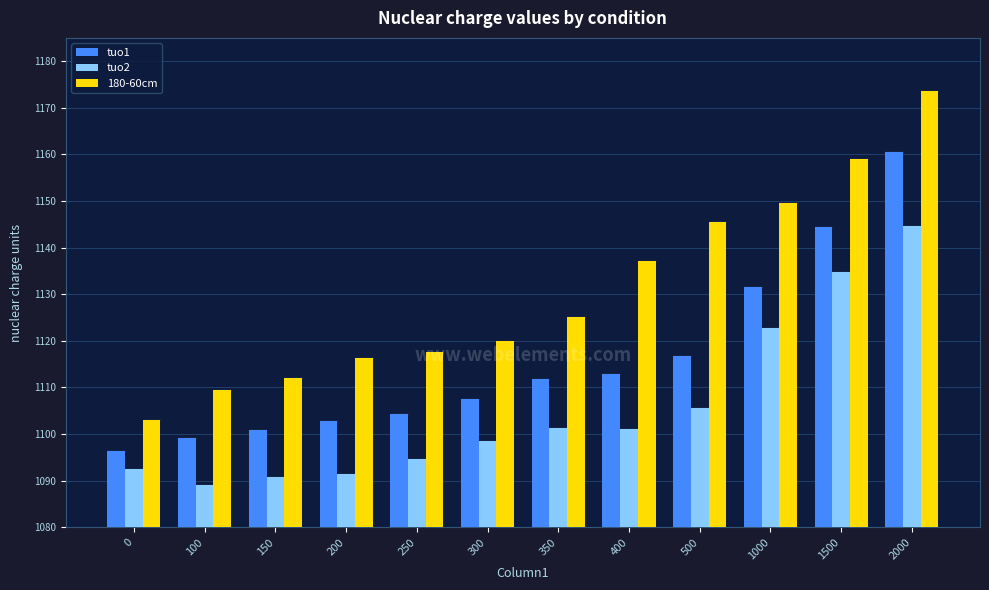

Is the value of 180-60cm at 400 greater than the value of tuo2 at 250?

Yes